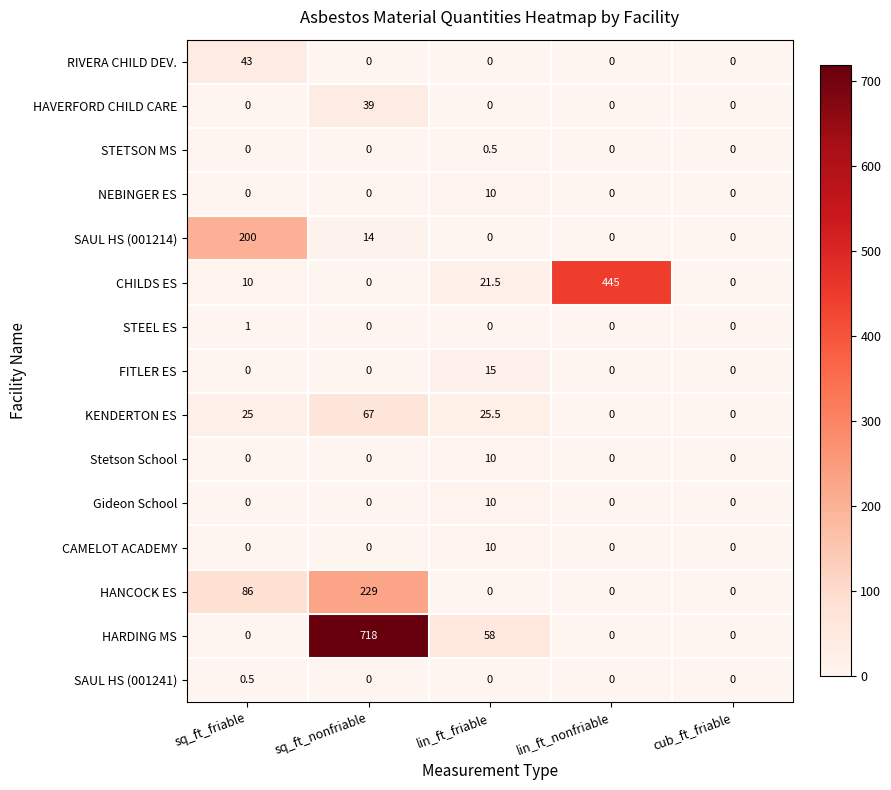

The HANCOCK ES series shows 0.0 at lin_ft_friable. True or false?

True